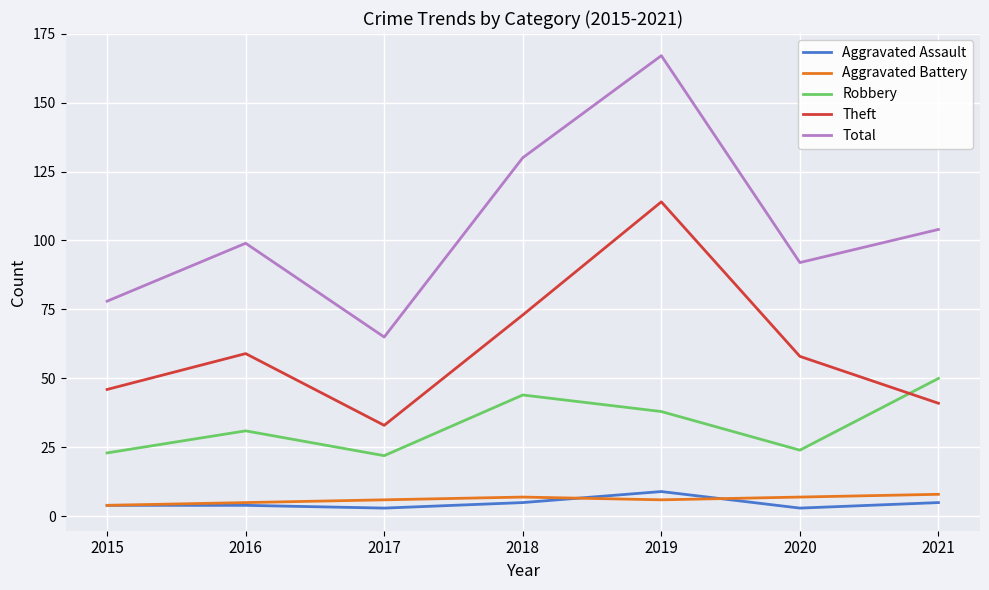

At which category does the chart reach its peak across all series?

2019